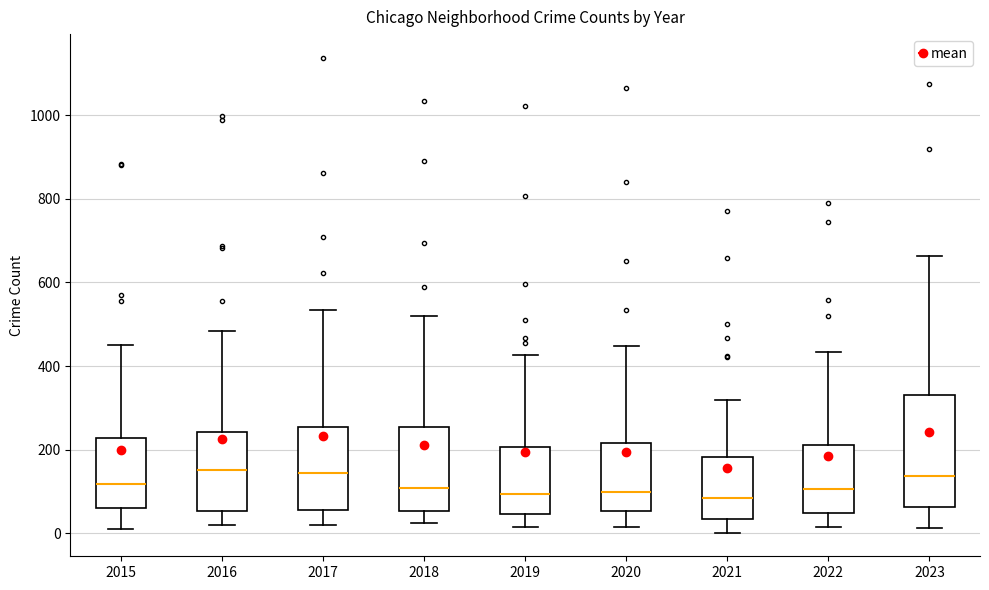

Reading left to right, read every box against the y-axis: the position of its median line, the range the box covers, and the ends of its whiskers. The values are not printed on the chart, so give them approximately, as read against the axis.

2015: median 120, box 60 to 220, whiskers 20 to 460
2016: median 160, box 60 to 240, whiskers 20 to 480
2017: median 140, box 60 to 260, whiskers 20 to 540
2018: median 100, box 60 to 260, whiskers 20 to 520
2019: median 100, box 40 to 200, whiskers 20 to 420
2020: median 100, box 60 to 220, whiskers 20 to 440
2021: median 80, box 40 to 180, whiskers 0 to 320
2022: median 100, box 40 to 220, whiskers 20 to 440
2023: median 140, box 60 to 320, whiskers 20 to 660